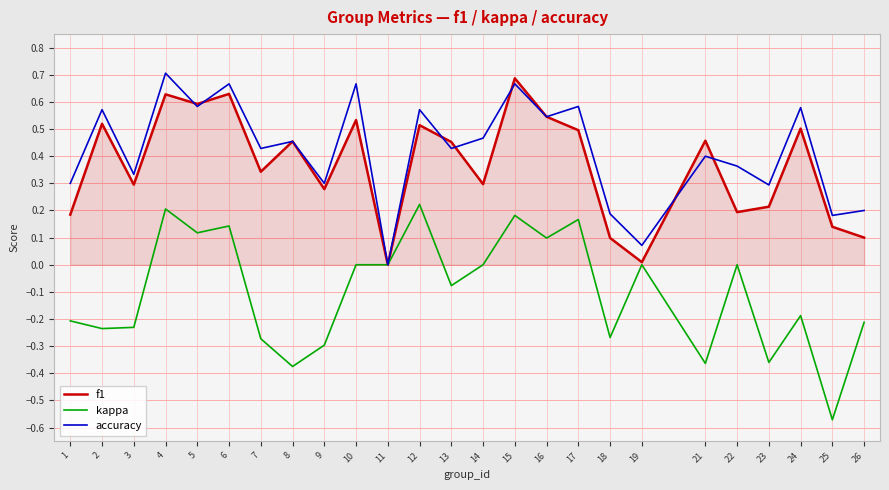

Does the chart display data point markers on the line(s)?

No